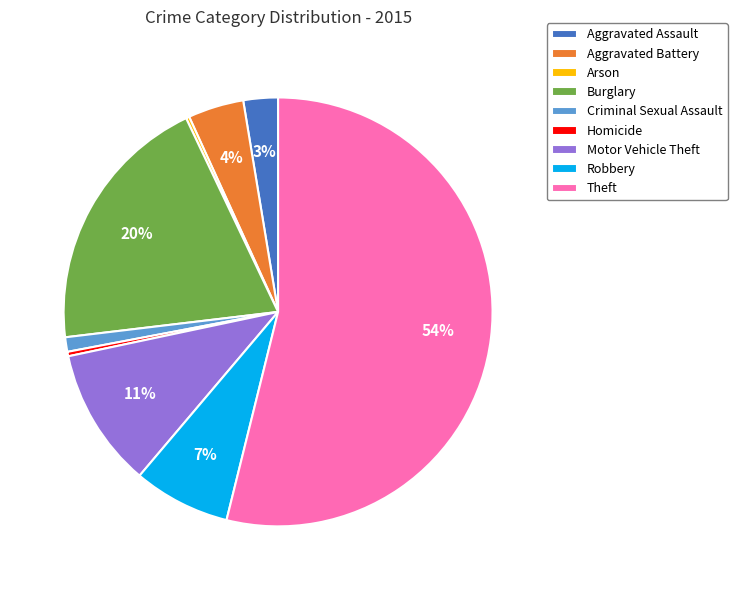

Which category accounts for the majority?

Theft